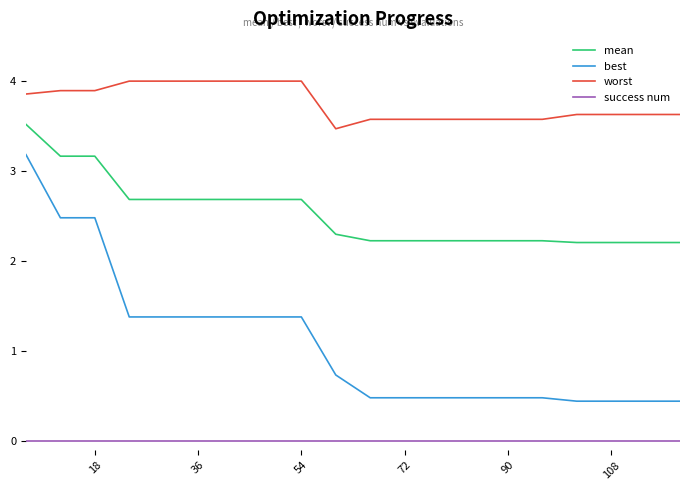

What is the difference between the maximum and minimum values in the worst series?

0.5